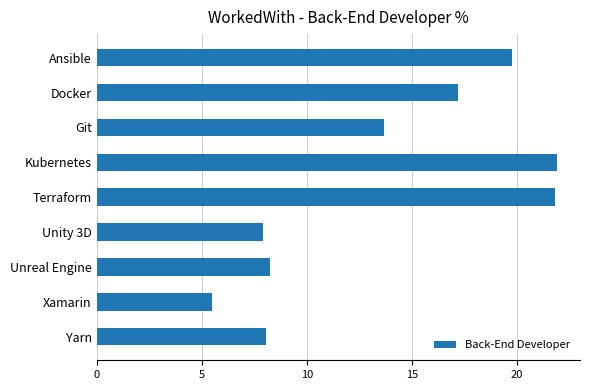

What is the approximate value at Unity 3D?

7.9